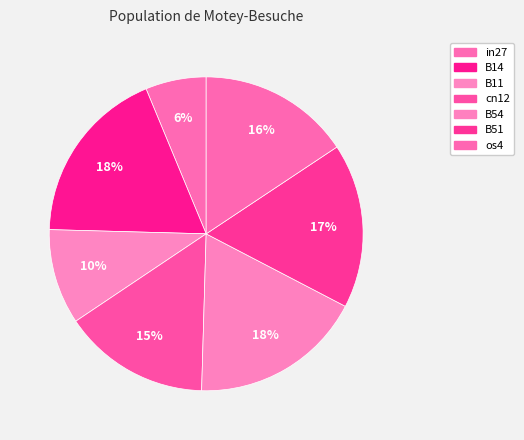

Combined, do B51 and B54 account for over 50%?

No